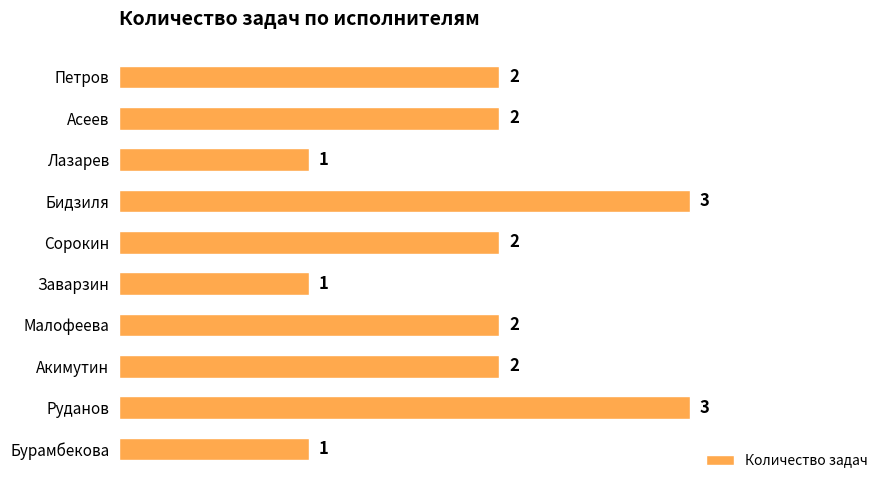

What is the ratio of the value at Малофеева to the value at Асеев?

1.0